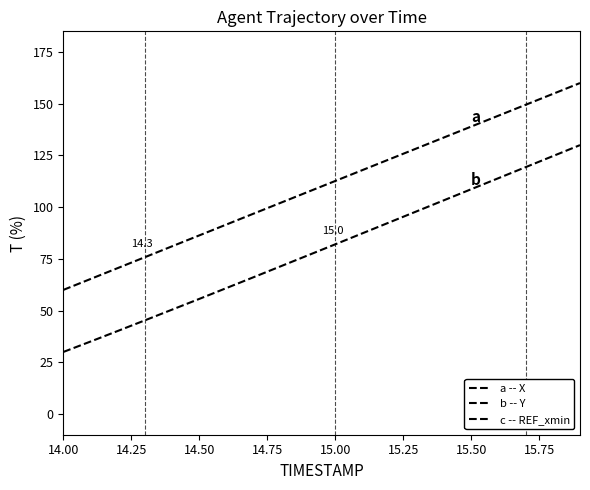

What is the value of the X point at the 17th from the left?

144.2